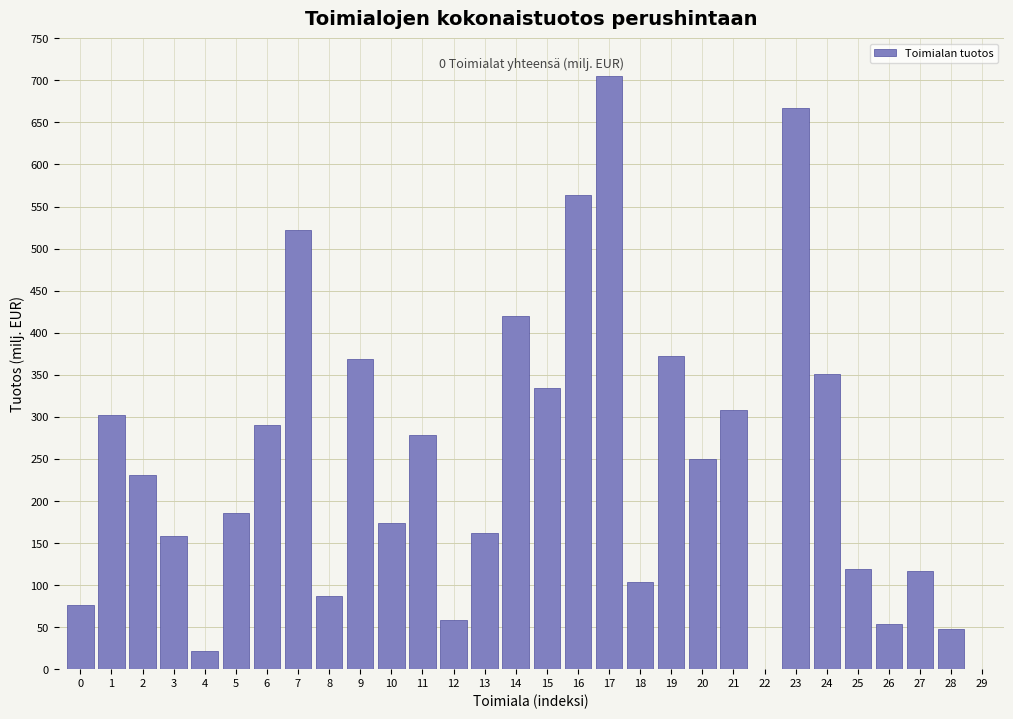

What is the sum of the values at 1 and 25?

421.2